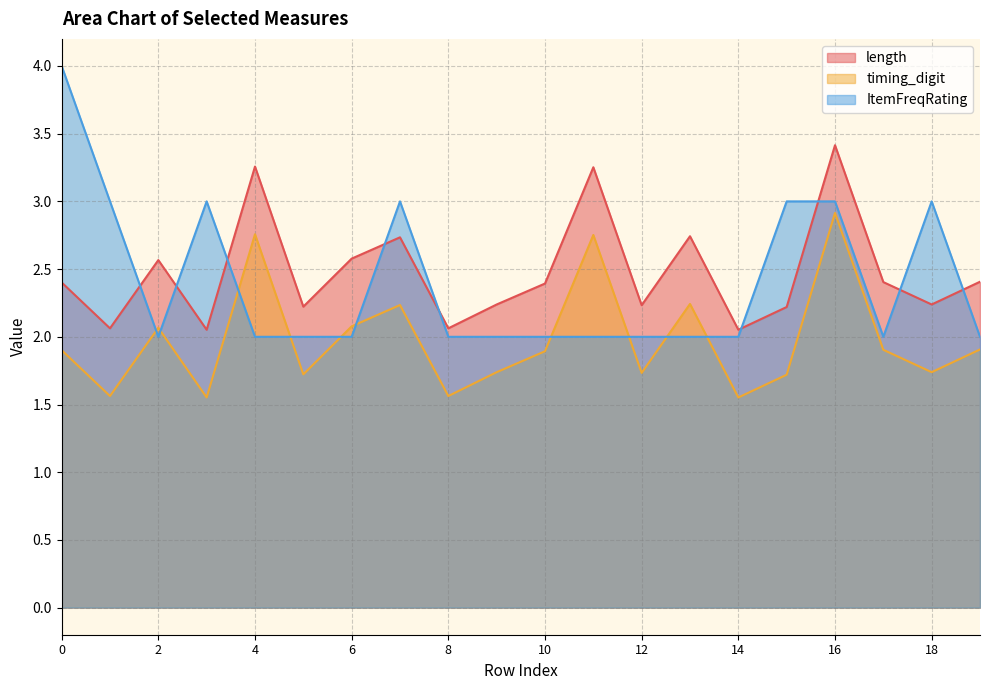

Reading left to right, transcribe all the data shown in this chart.

length: 0=2.4	1=2.1	2=2.6	3=2.1	4=3.3	5=2.2	6=2.6	7=2.7	8=2.1	9=2.2	10=2.4	11=3.3	12=2.2	13=2.7	14=2.1	15=2.2	16=3.4	17=2.4	18=2.2	19=2.4
timing_digit: 0=1.9	1=1.6	2=2.1	3=1.6	4=2.8	5=1.7	6=2.1	7=2.2	8=1.6	9=1.7	10=1.9	11=2.8	12=1.7	13=2.2	14=1.6	15=1.7	16=2.9	17=1.9	18=1.7	19=1.9
ItemFreqRating: 0=4.0	1=3.0	2=2.0	3=3.0	4=2.0	5=2.0	6=2.0	7=3.0	8=2.0	9=2.0	10=2.0	11=2.0	12=2.0	13=2.0	14=2.0	15=3.0	16=3.0	17=2.0	18=3.0	19=2.0